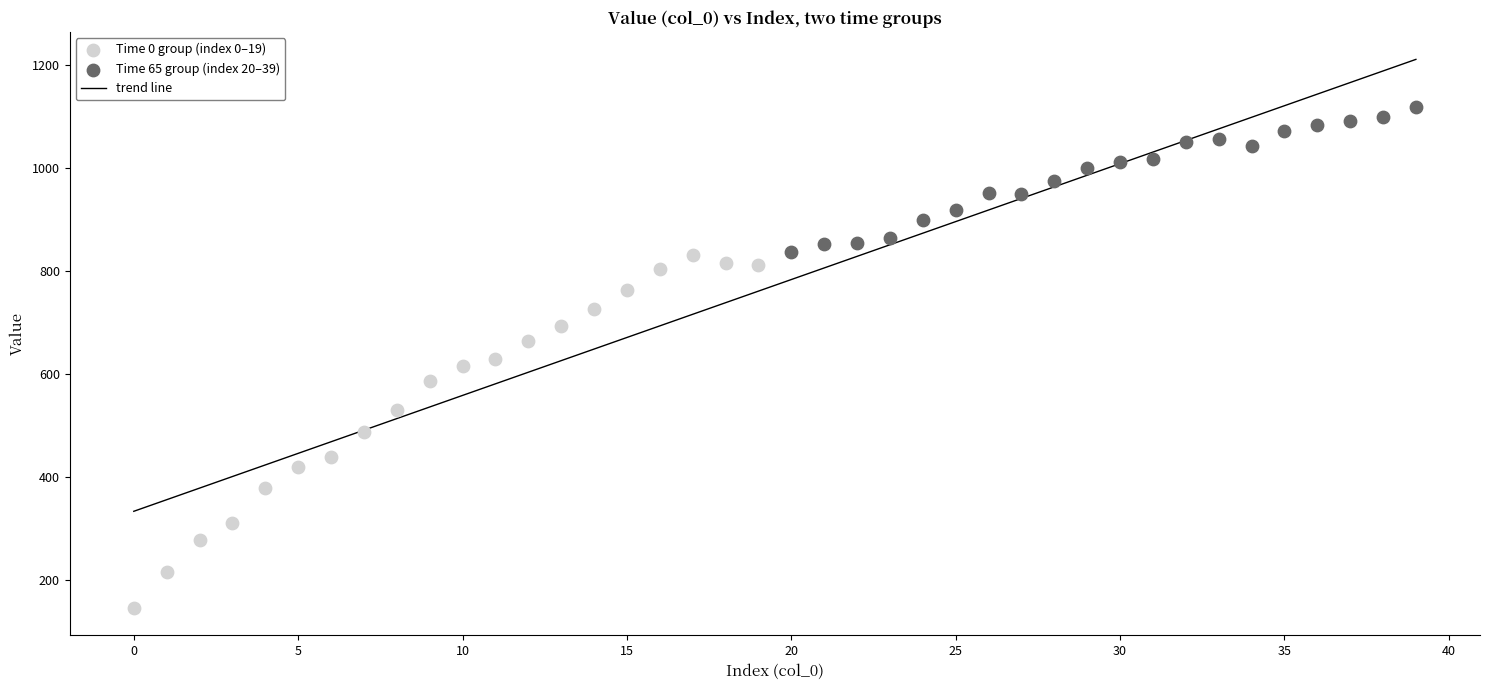

Which series reaches the minimum Y coordinate?

Time 0 group (index 0–19)